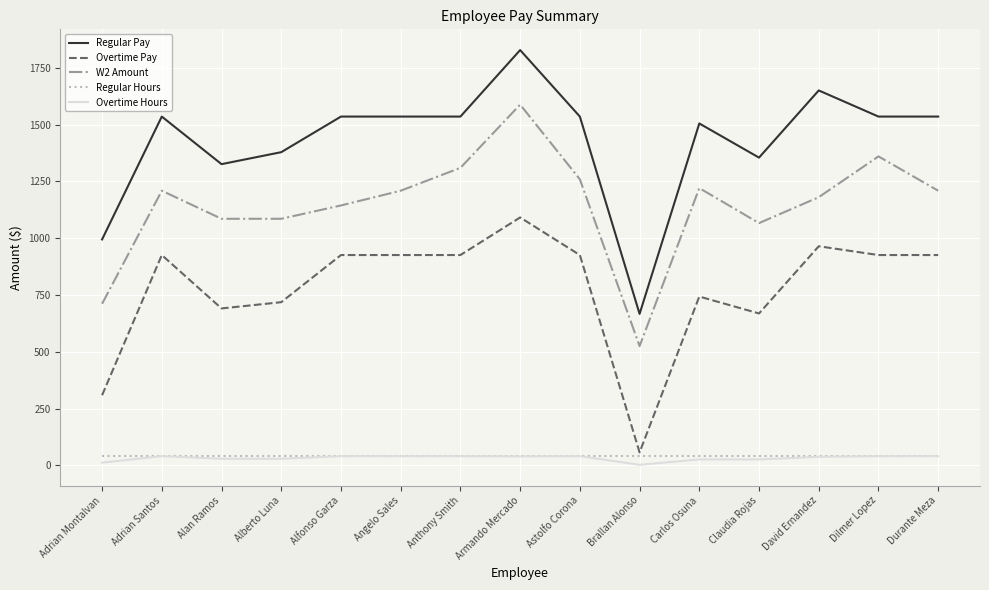

What are all the series names shown in the legend?

Regular Pay, Overtime Pay, W2 Amount, Regular Hours, Overtime Hours